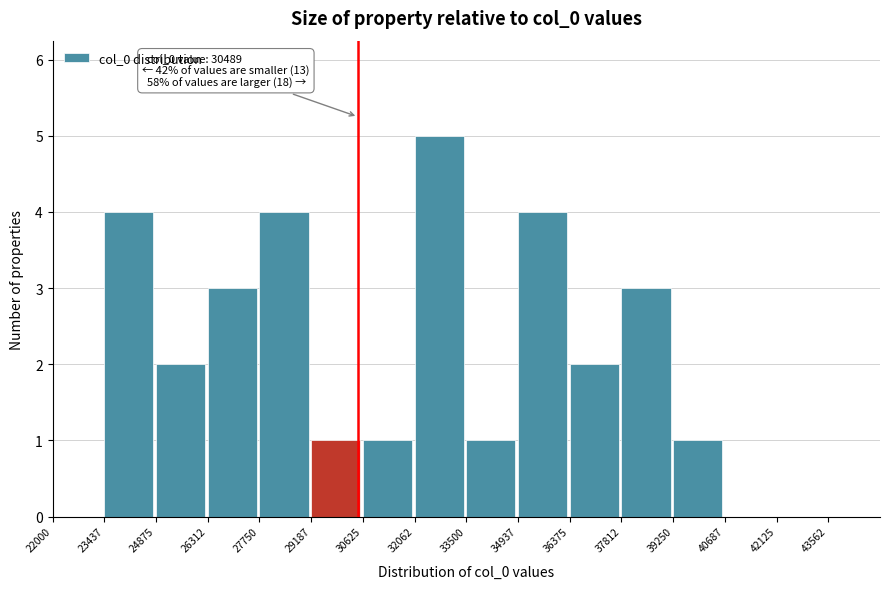

Which range on the x-axis has the tallest bar?

32000 to 33600